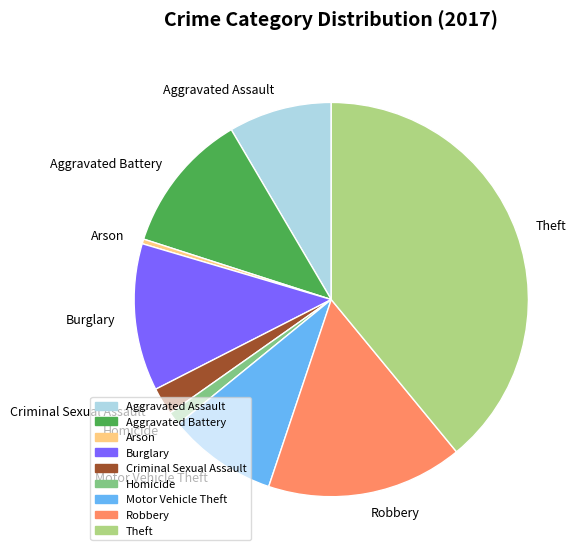

Do Motor Vehicle Theft and Theft together represent more than half of the pie?

No